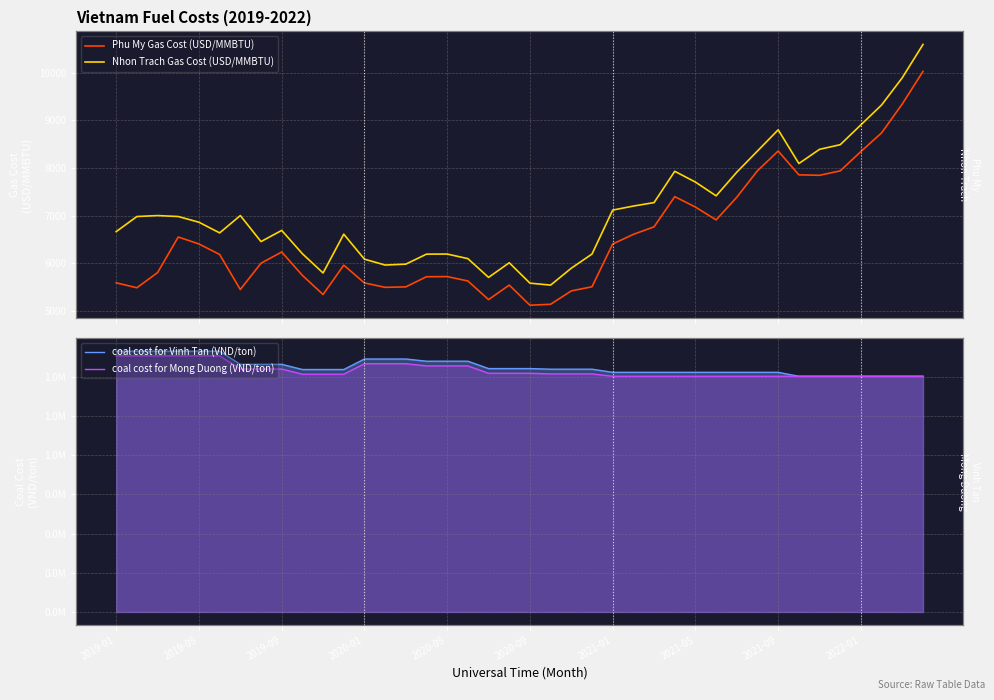

Which series has the widest spread of values?

coal cost for Vinh Tan (VND/ton)